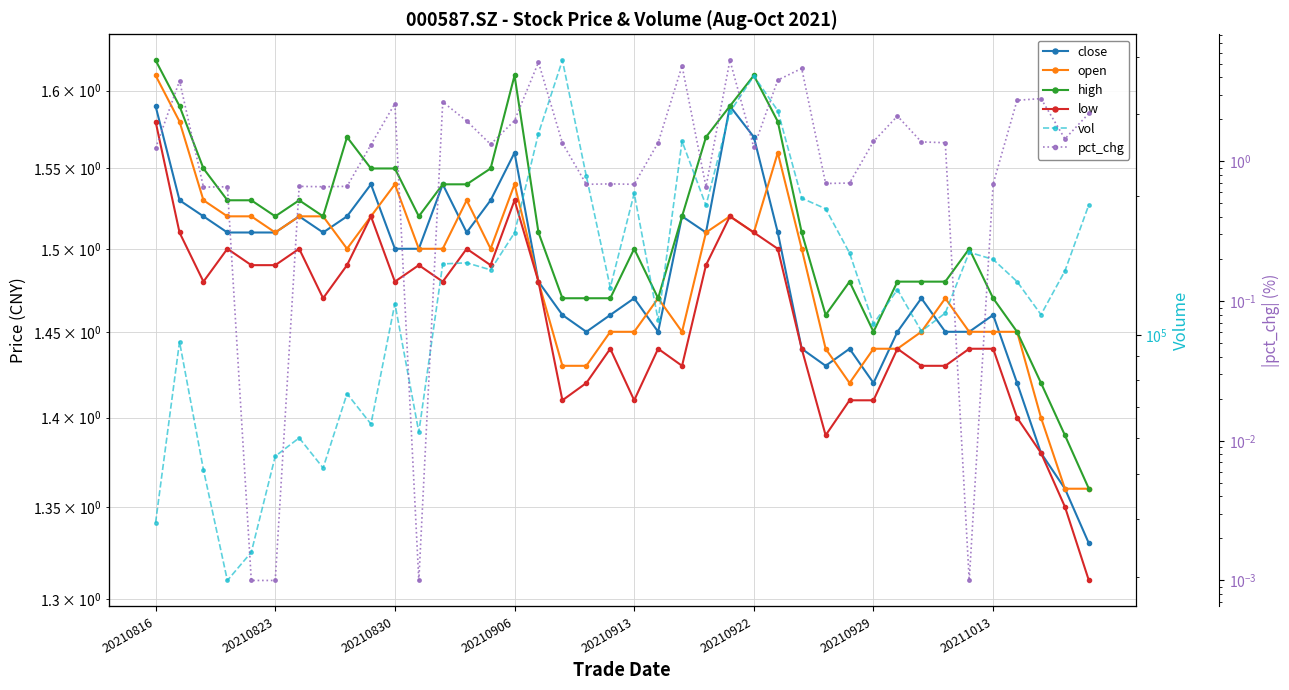

Is it true that close equals 2.2 at 37?

False